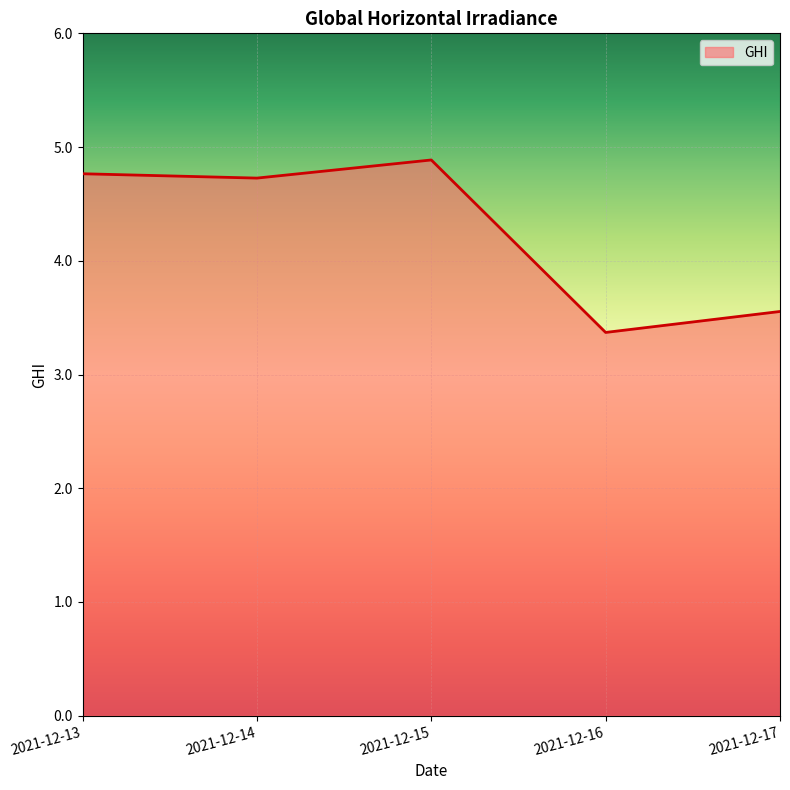

At which label does the data first exceed 4?

2021-12-13